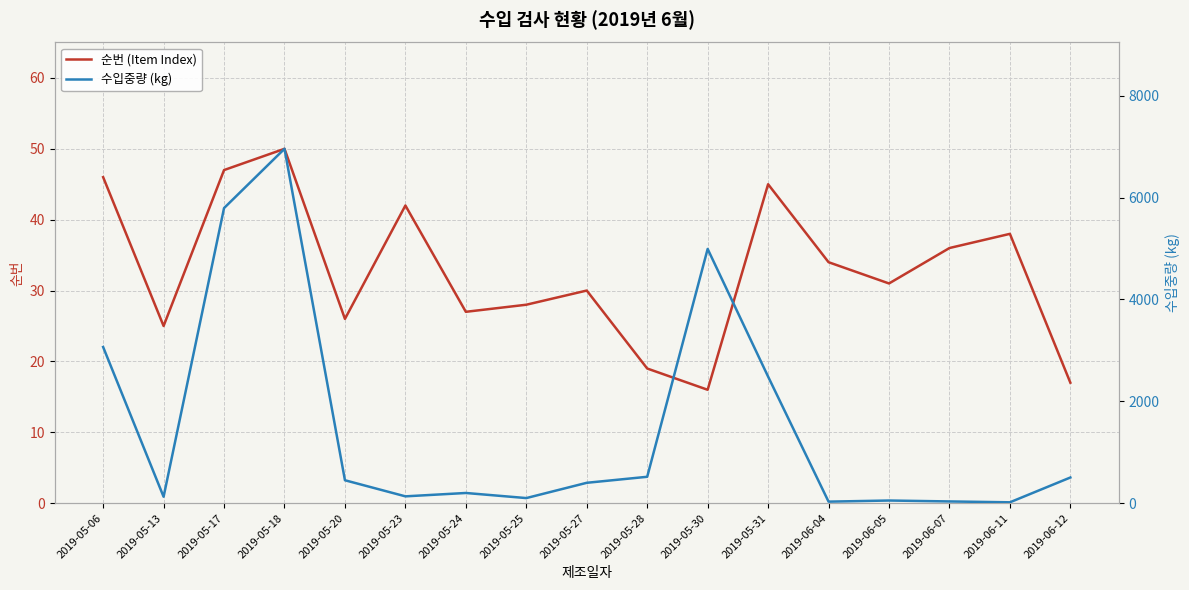

Where is the first local minimum for 수입중량 (kg)?

2019-05-13